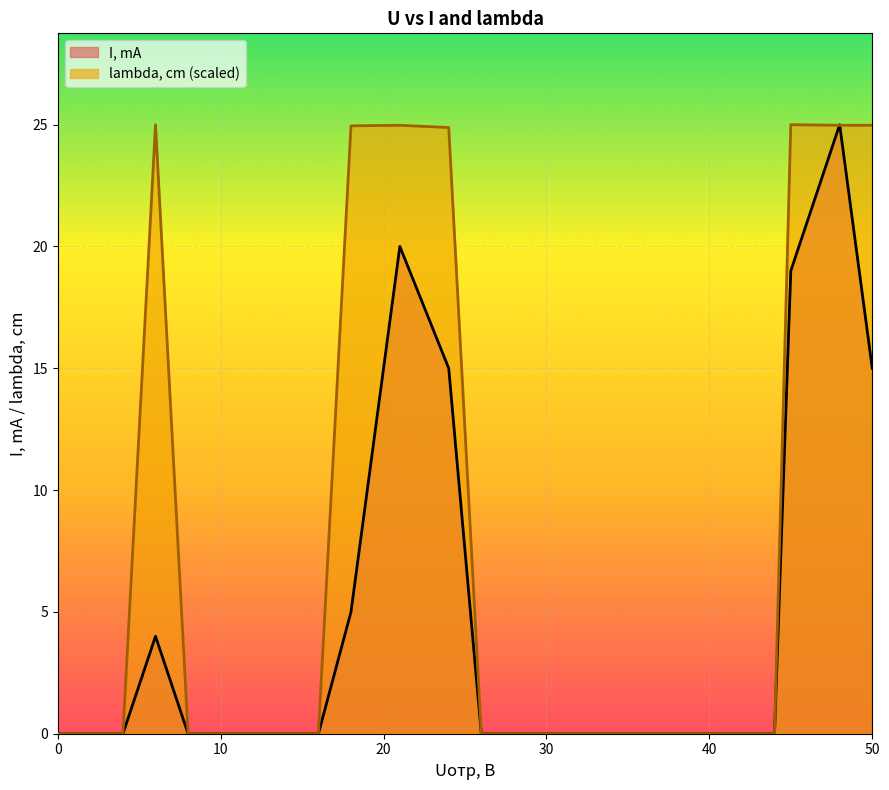

Reading right to left, extract all data points from this chart.

I, mA: 50=15.0	48=25.0	45=19.0	44=0.0	42=0.0	40=0.0	38=0.0	36=0.0	34=0.0	32=0.0	30=0.0	28=0.0	26=0.0	24=15.0	21=20.0	18=5.0	16=0.0	14=0.0	12=0.0	10=0.0	8=0.0	6=4.0	4=0.0	2=0.0	0=0.0
lambda, cm: 50=25.0	48=25.0	45=25.0	44=0.0	42=0.0	40=0.0	38=0.0	36=0.0	34=0.0	32=0.0	30=0.0	28=0.0	26=0.0	24=24.9	21=25.0	18=25.0	16=0.0	14=0.0	12=0.0	10=0.0	8=0.0	6=25.0	4=0.0	2=0.0	0=0.0